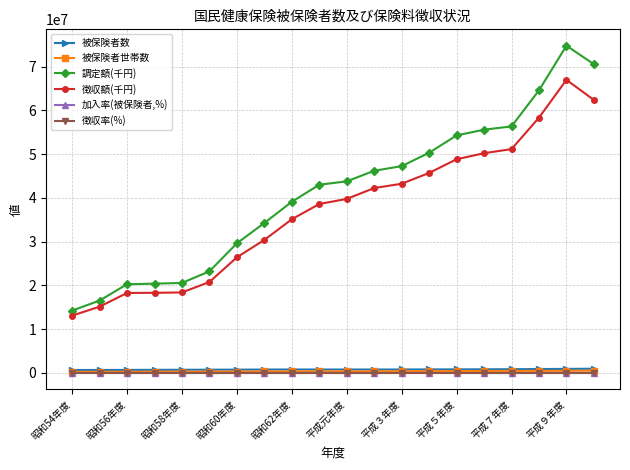

True or false: 調定額(千円) and 加入率(被保険者,%) cross at least once.

False